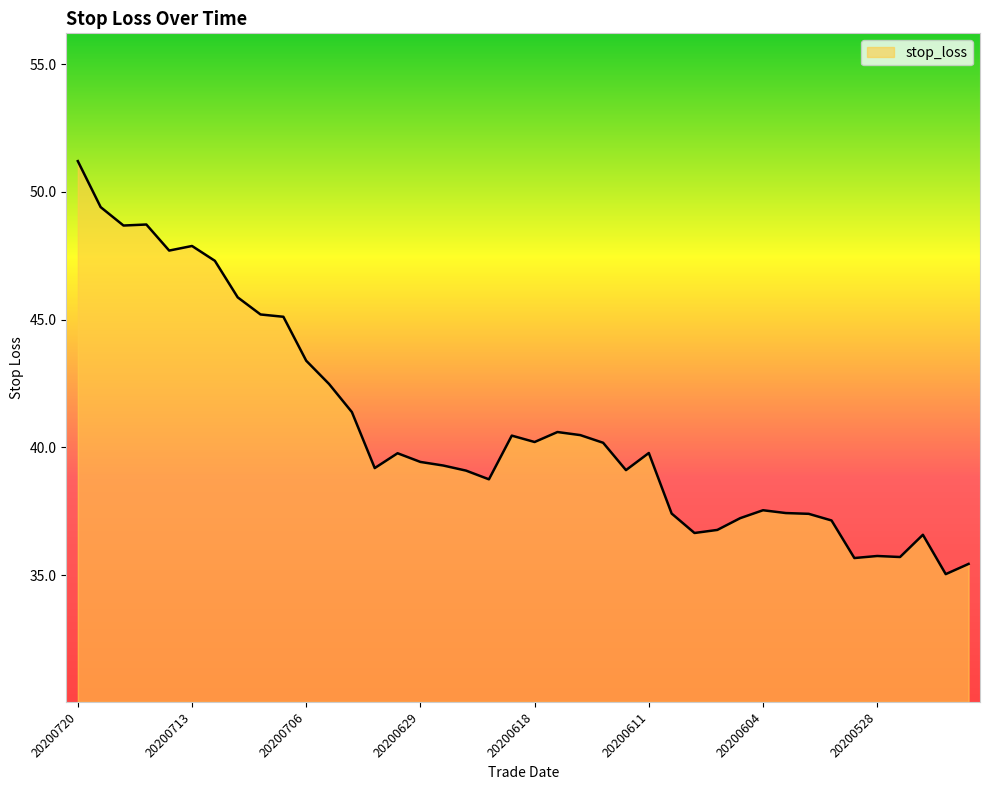

What is the difference between the maximum and minimum values?

16.2